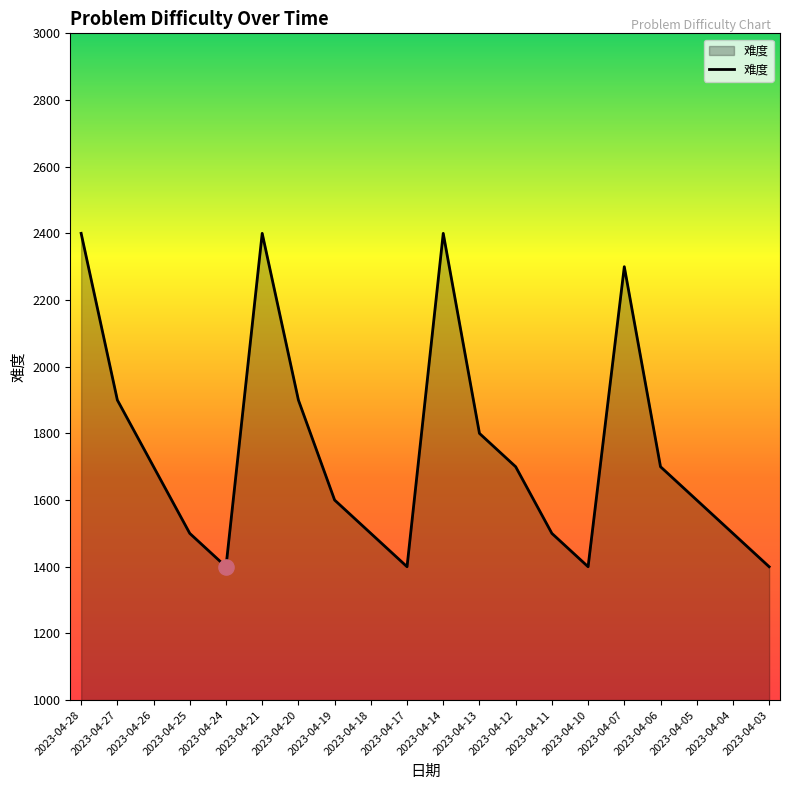

What is the change in value from 2023-04-17 to 2023-04-12?

+300